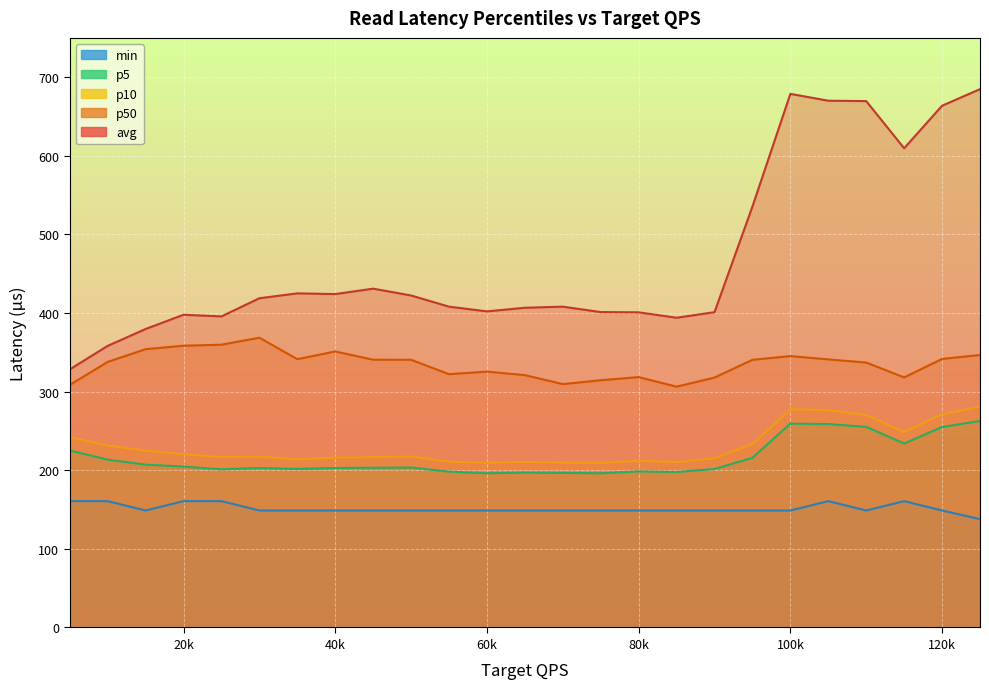

What is the value of the p50 point at the 5th from the left?

359.7